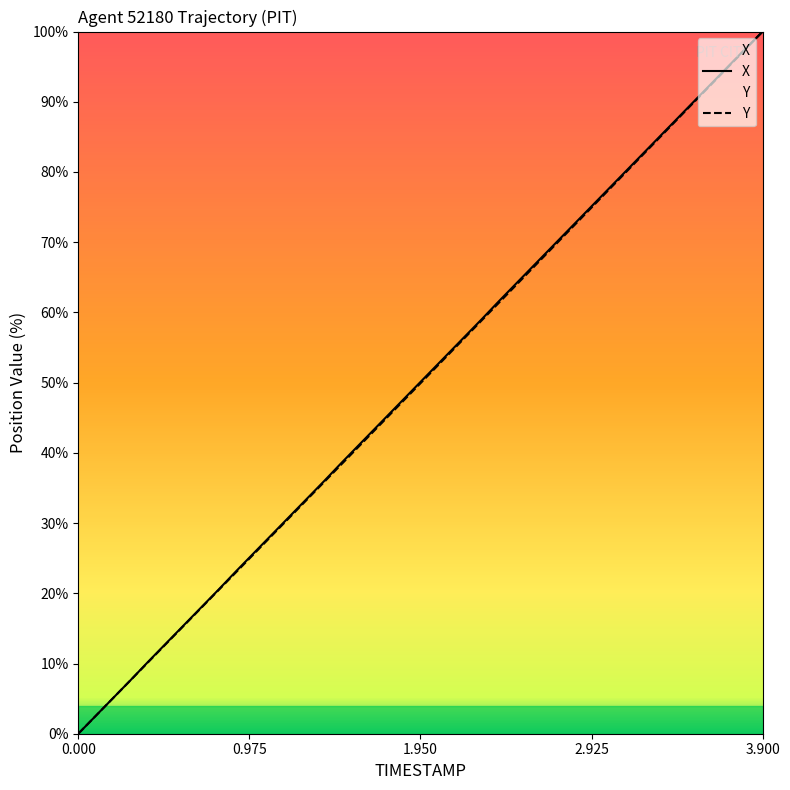

What is the maximum value shown in the chart?

100.0